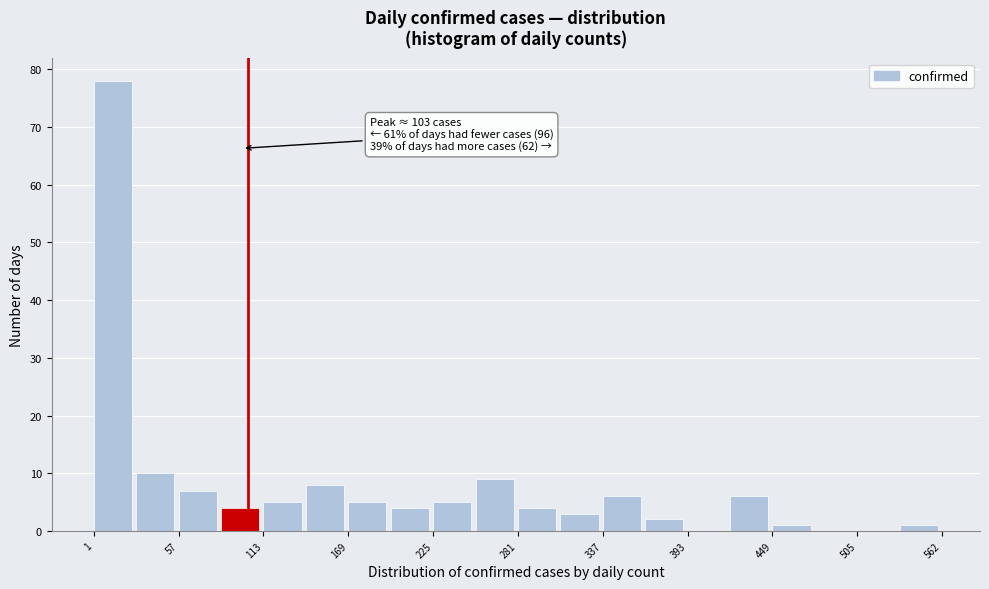

Read against the x-axis, roughly where is the centre of the tallest bar?

10